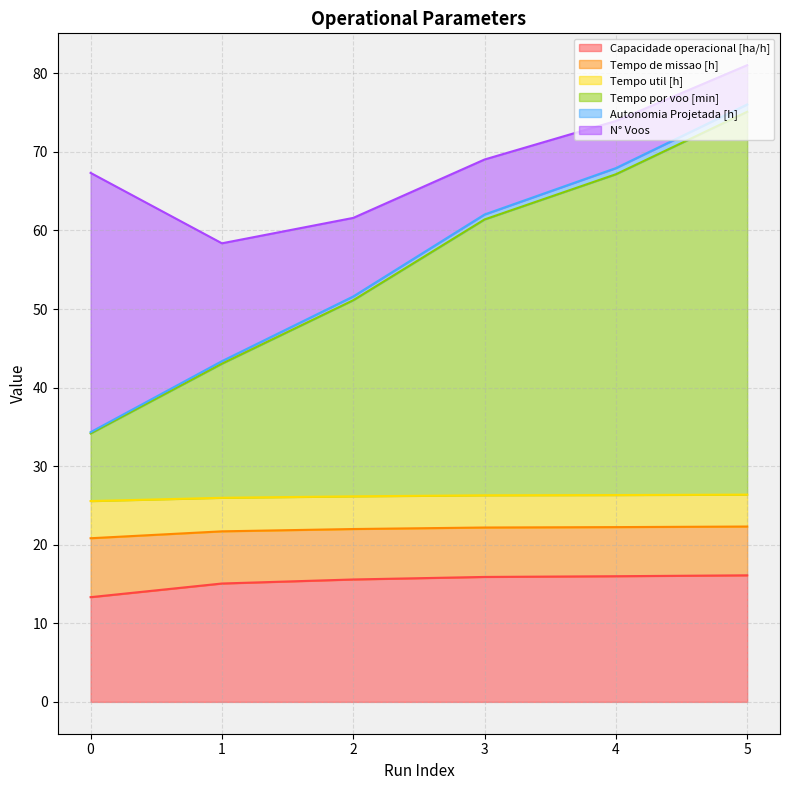

True or false: Capacidade operacional [ha/h] has a value of 15.9 at 3.

True